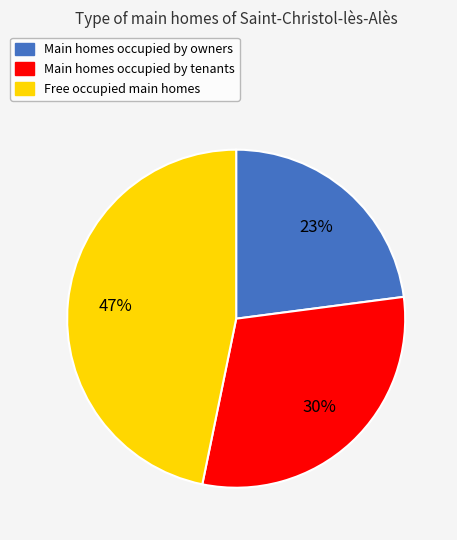

How many slices are in this pie chart?

3